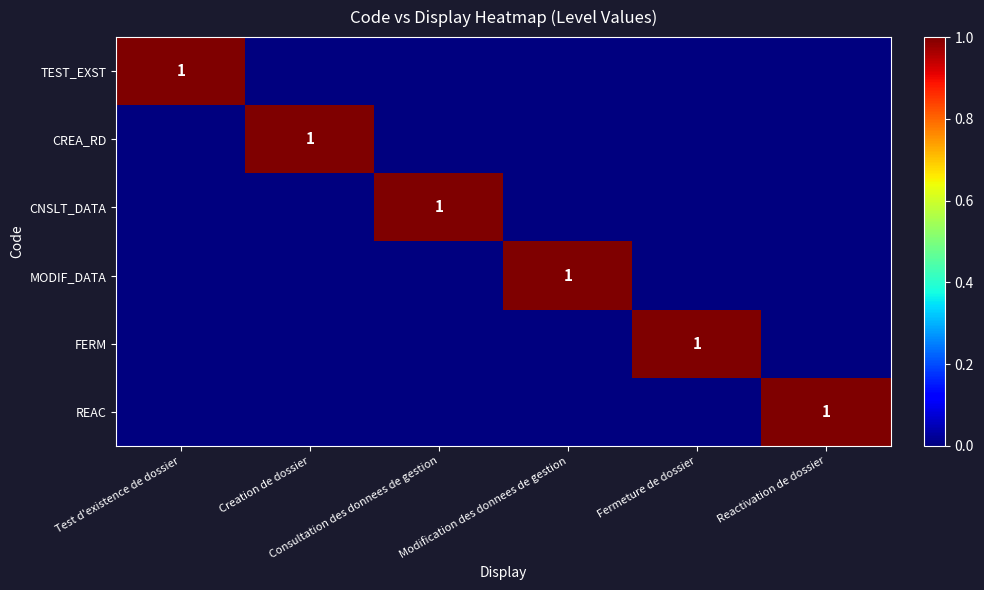

Rank the series by their maximum value, from highest to lowest.

TEST_EXST, CREA_RD, CNSLT_DATA, MODIF_DATA, FERM, REAC